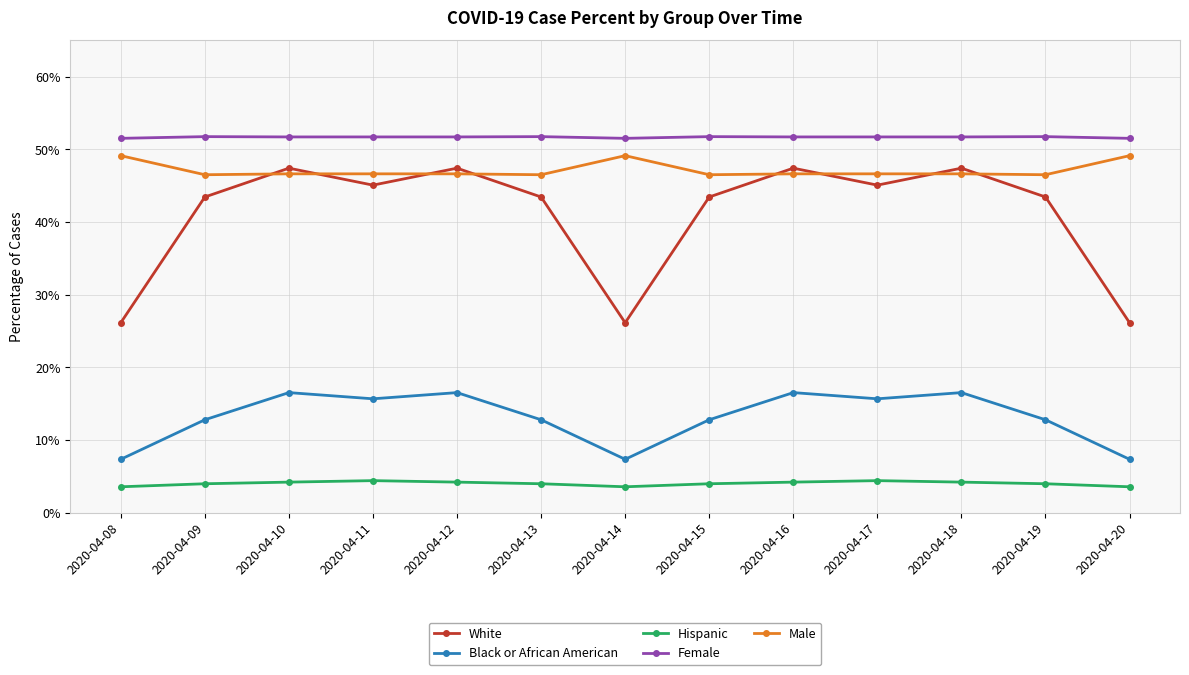

At how many categories does at least one series exceed 0?

13